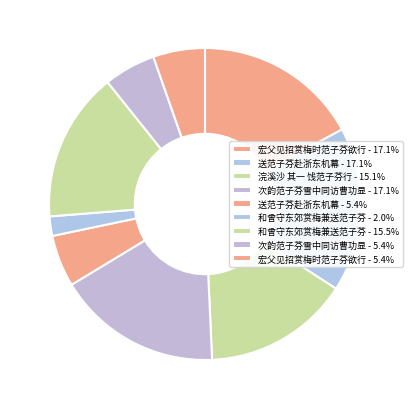

Count the number of slices in the pie.

9